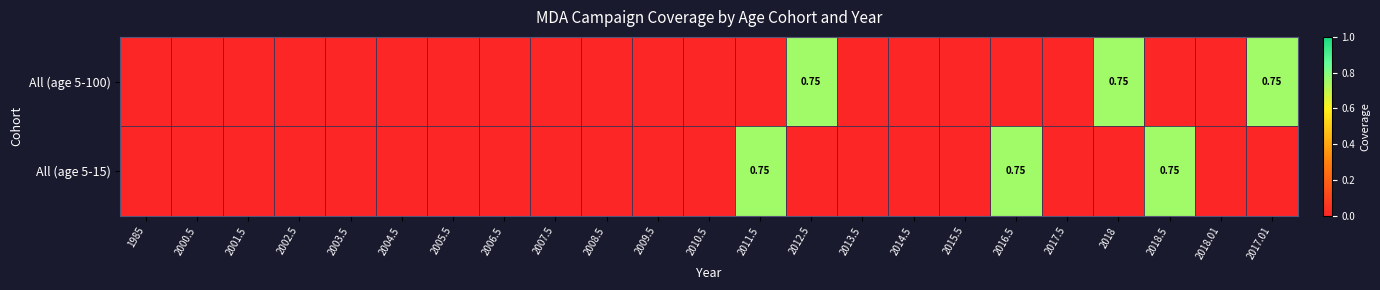

Which category has the highest value across all series?

2012.5